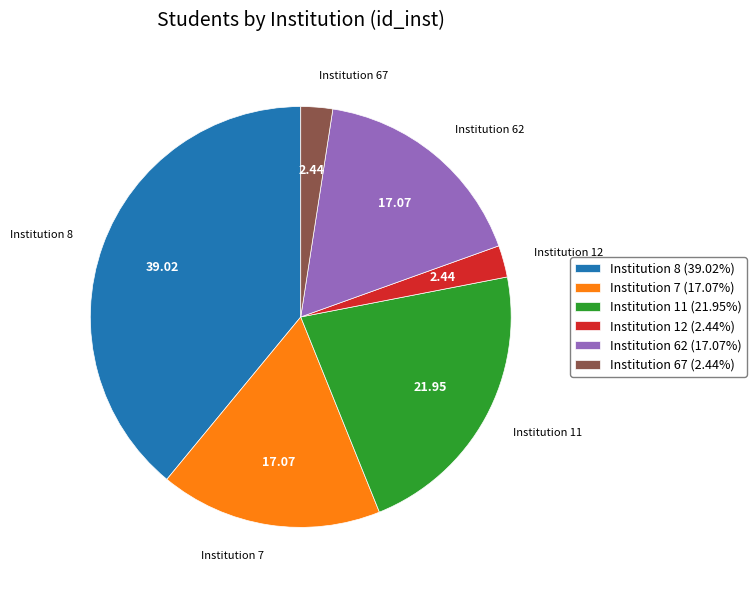

Does Institution 8 (39.02%) account for over 50% of the chart?

No